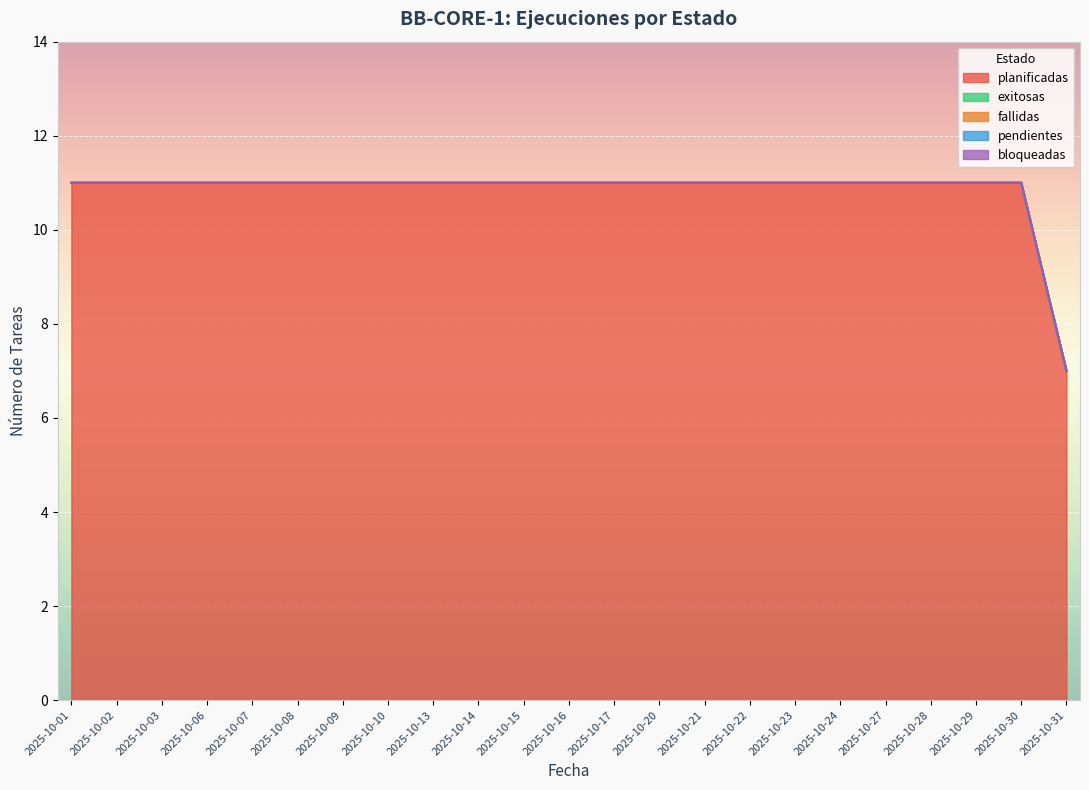

Which series has the largest total across all categories?

planificadas